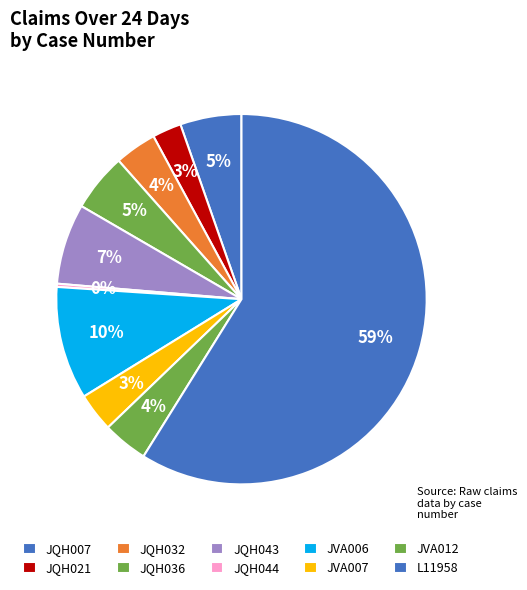

What percentage is NOT represented by L11958?

41.1%